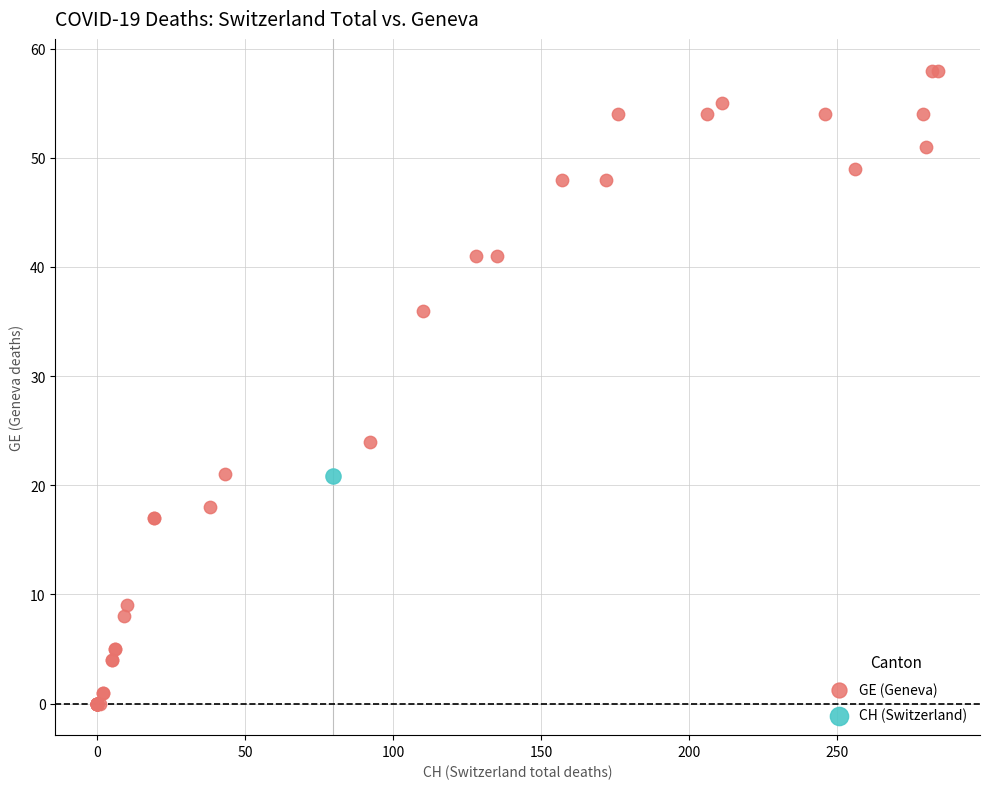

What are all the series names shown in the legend?

GE (Geneva), CH (Switzerland)